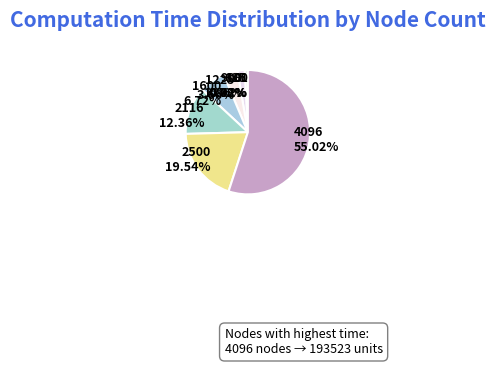

To the nearest percent, what is the difference between the 625 and 2500 slice percentages?

19%